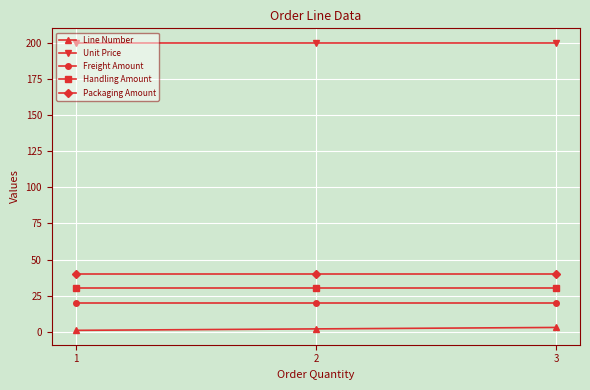

What is the sum of all Handling Amount values?

90